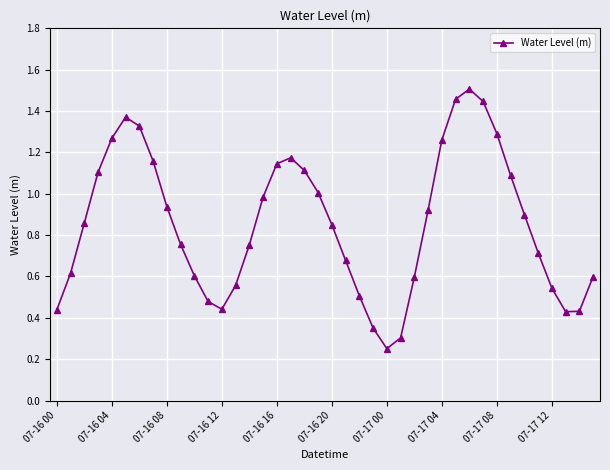

How many points are higher than both their immediate neighbors (excluding endpoints)?

3